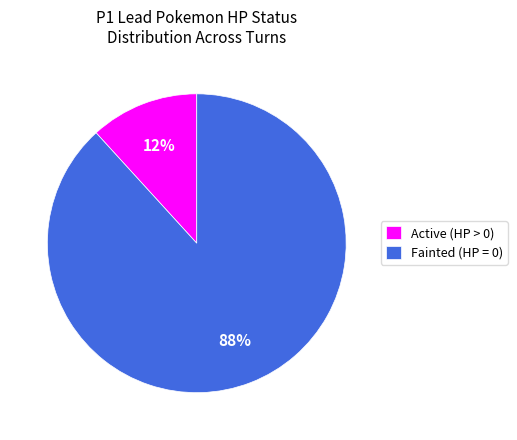

Which category has the smallest portion of the pie?

Active (HP > 0)